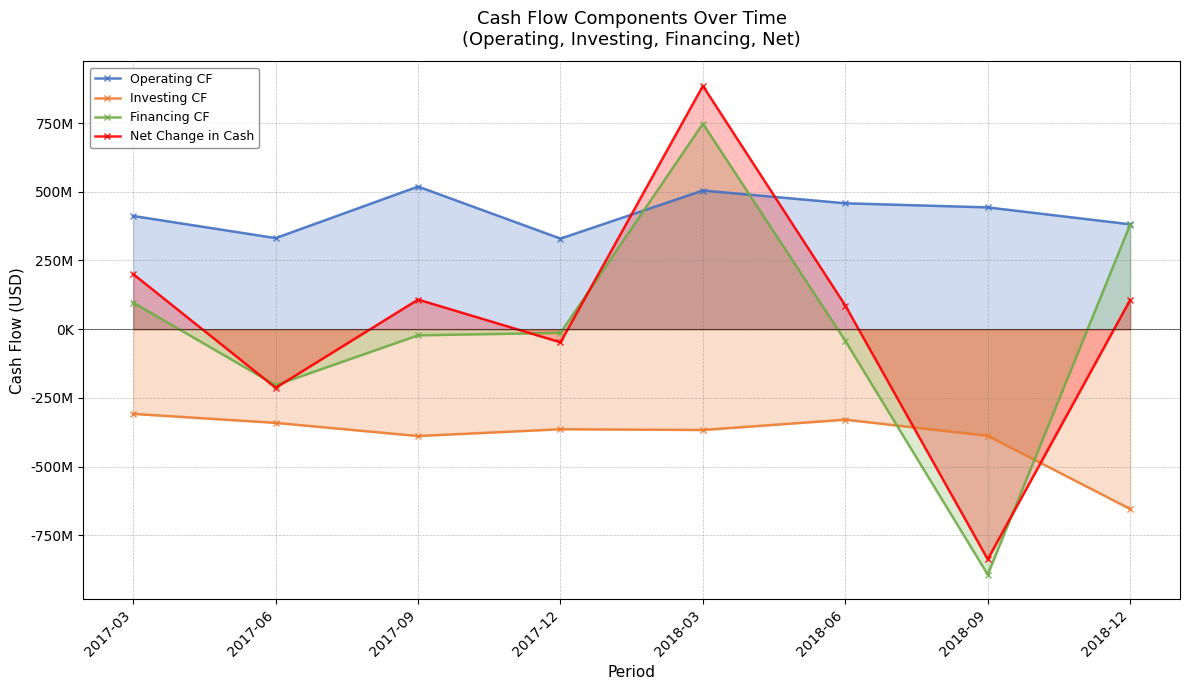

How many lines are shown in the chart?

4